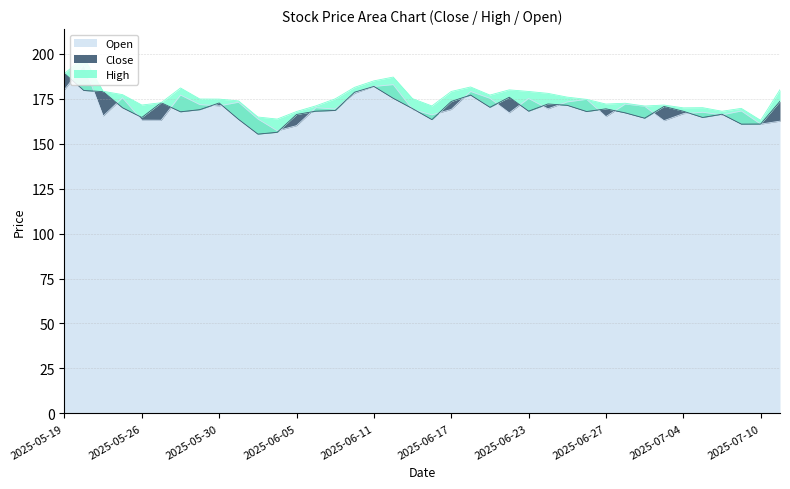

The value of High at 2025-06-05 is 277.6. True or false?

False